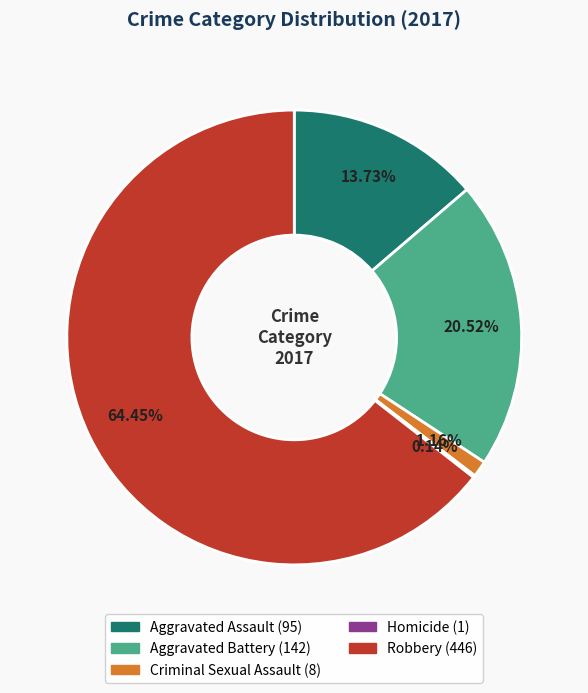

Is there a majority slice in this chart?

Yes